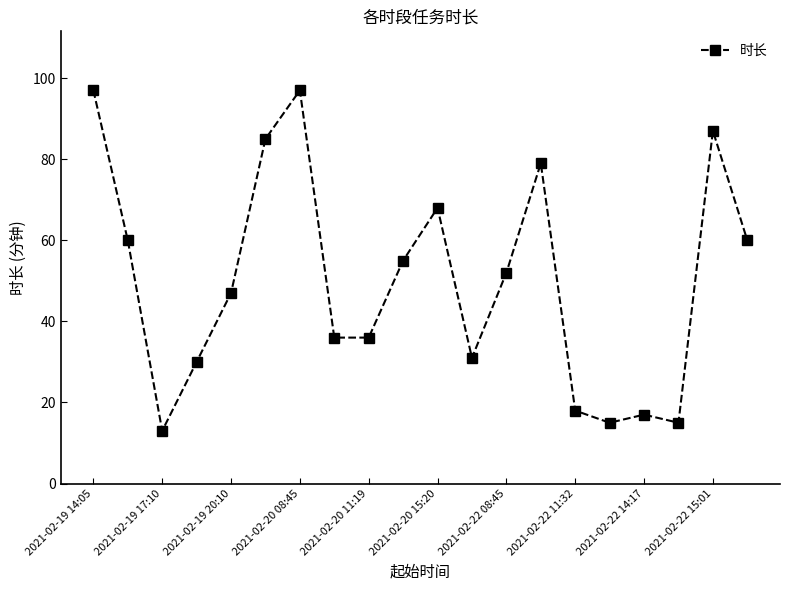

What is the sum of all values?

998